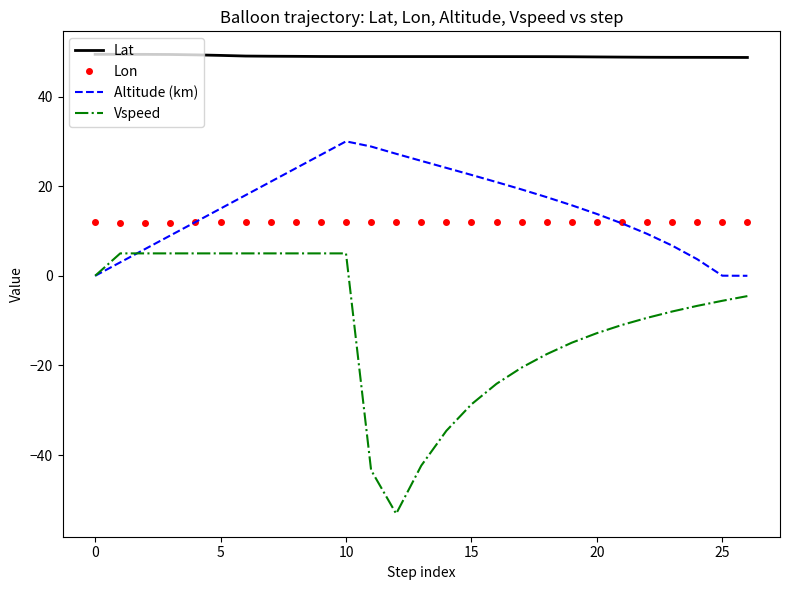

What is the sum of all Altitude (km) values?

412.1